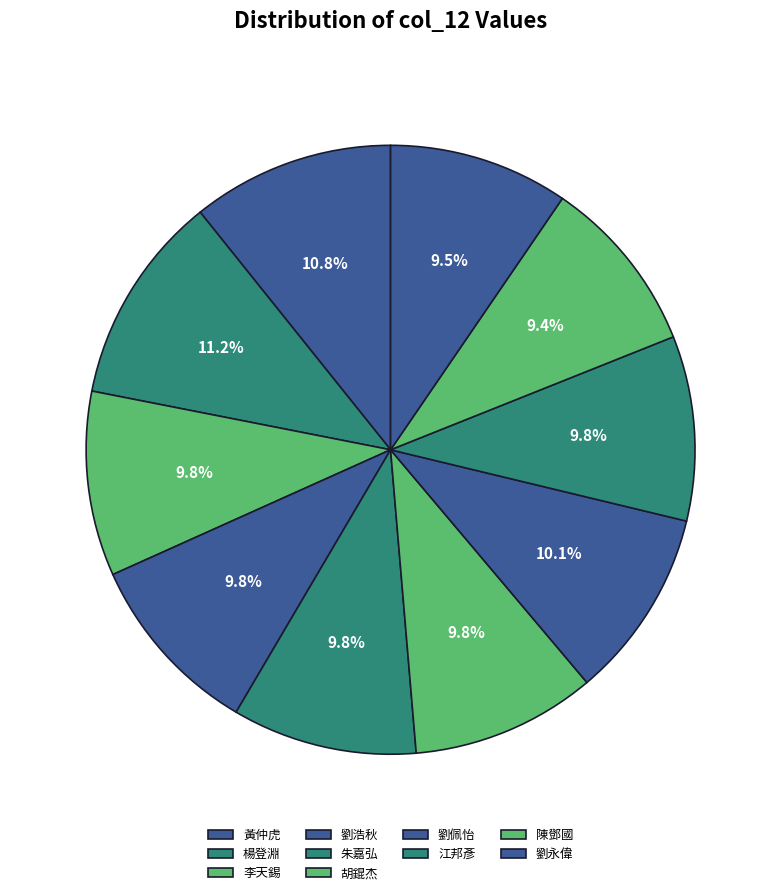

What is the smallest slice in the pie chart?

陳鄧國